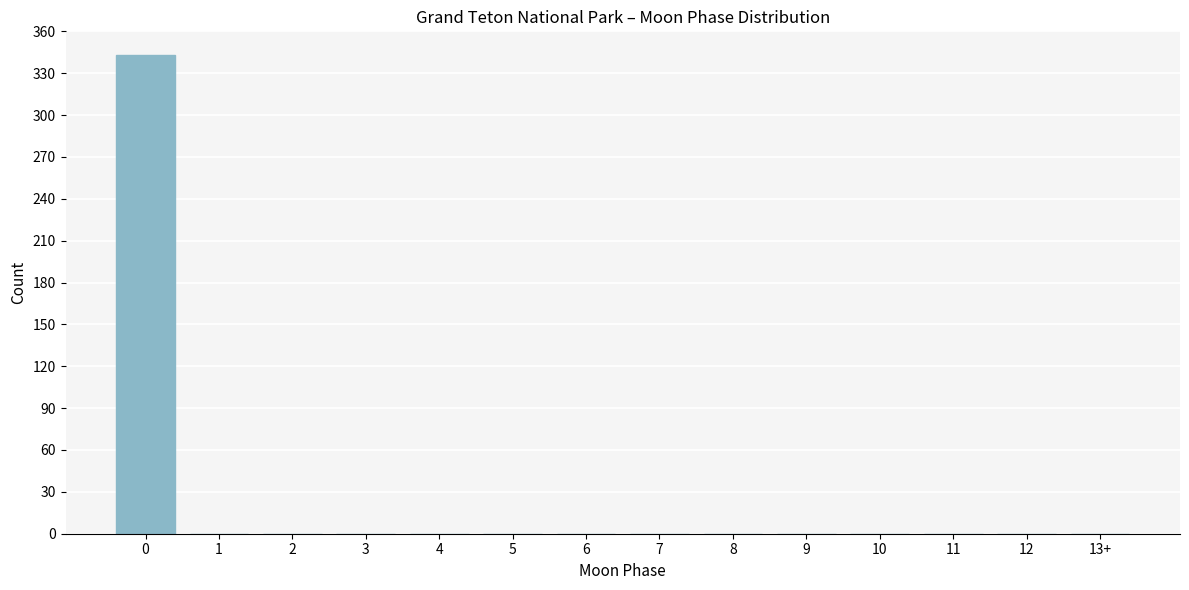

Reading left to right, what are all the values shown in this chart?

0=343	1=0	2=0	3=0	4=0	5=0	6=0	7=0	8=0	9=0	10=0	11=0	12=0	13+=0